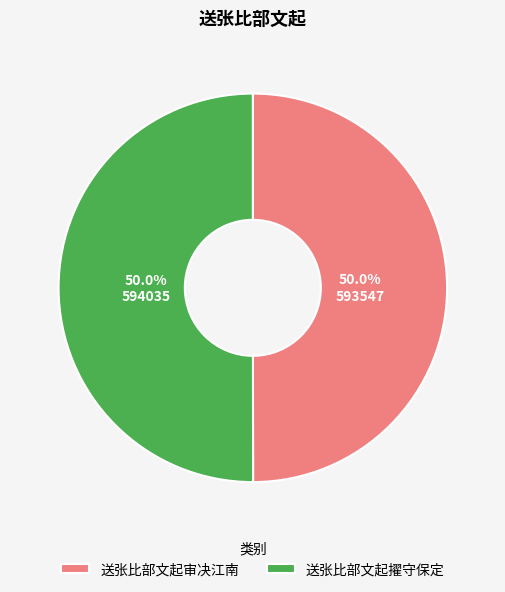

Approximately how many times larger is the value at 送张比部文起擢守保定 compared to 送张比部文起审决江南?

1.0